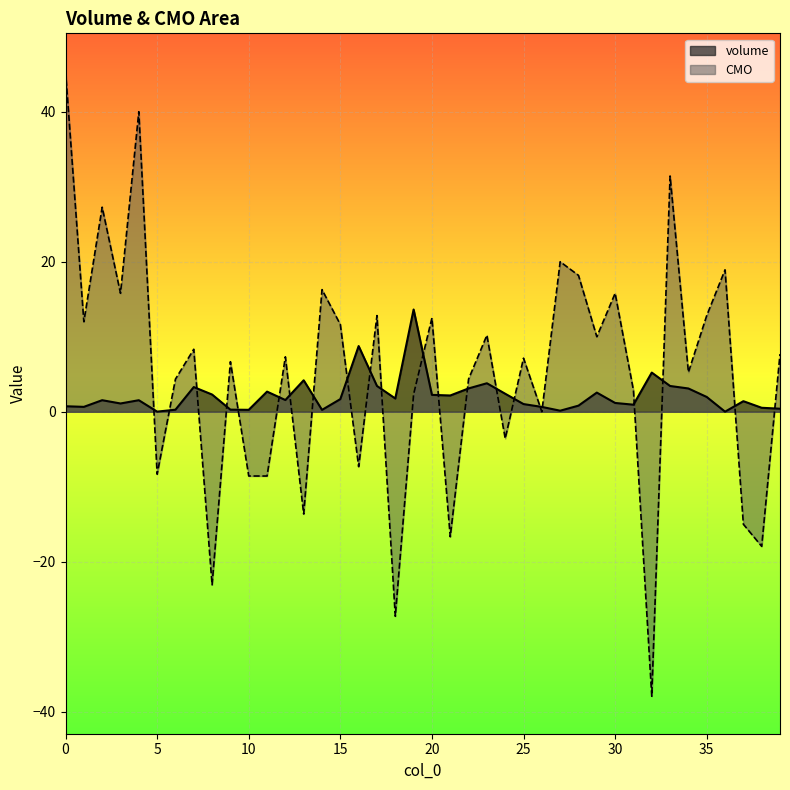

What is the average value?

2.2